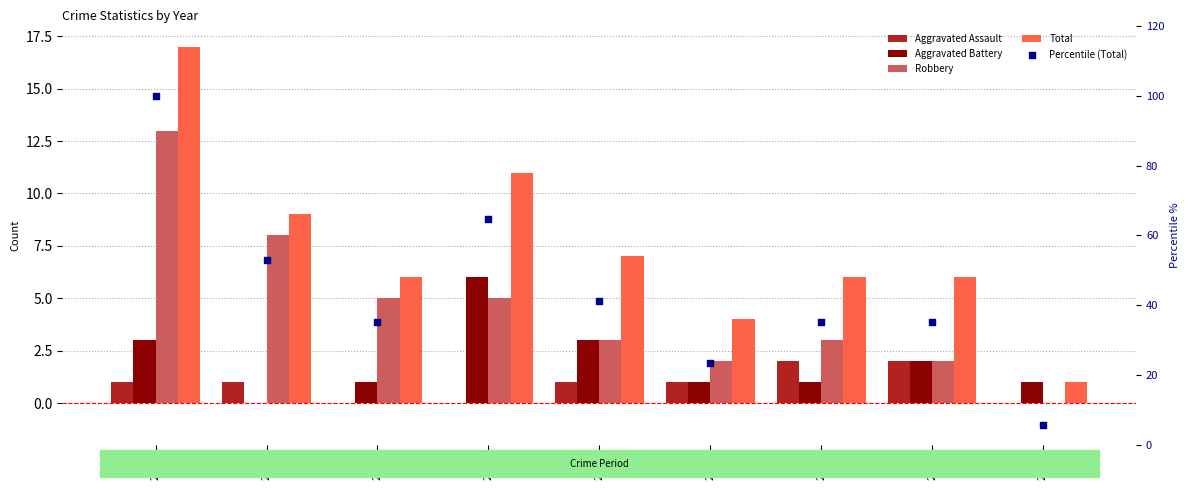

Which series reaches the maximum Y coordinate?

Percentile (Total)